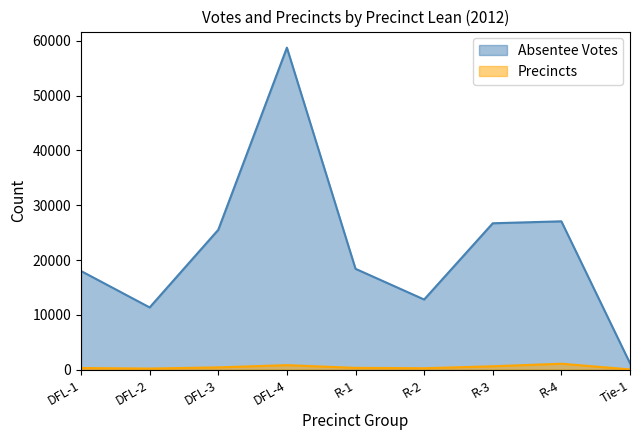

What is the difference between the maximum and minimum values in the Precincts series?

1034